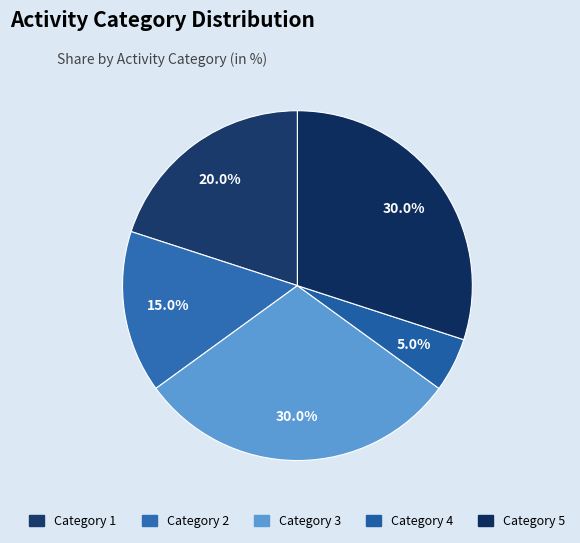

How many segments does this pie chart have?

5